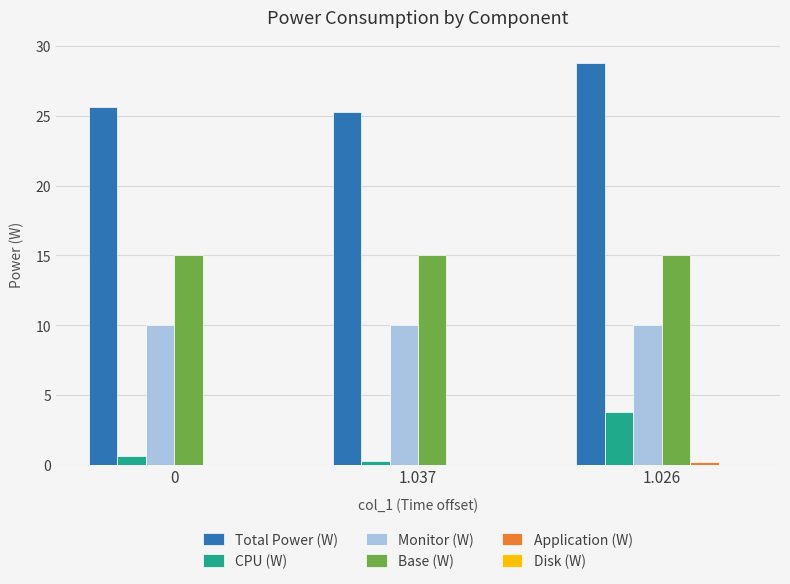

At which category is the sum across all series the highest?

1.026